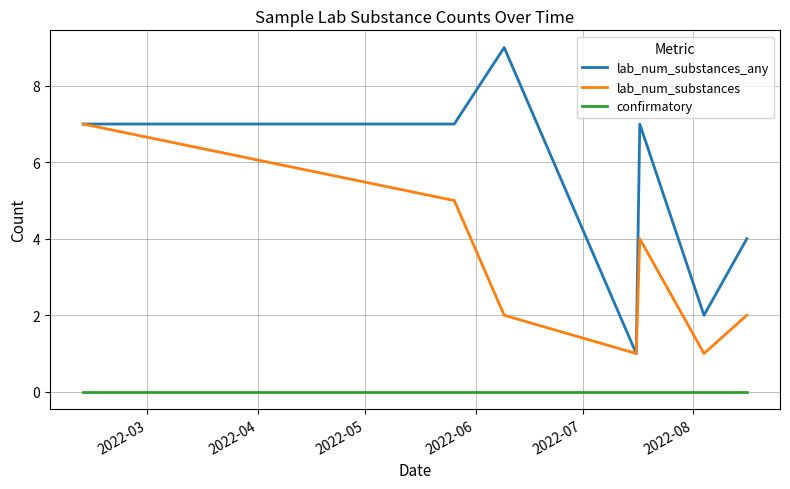

Which series has the largest total across all categories?

lab_num_substances_any